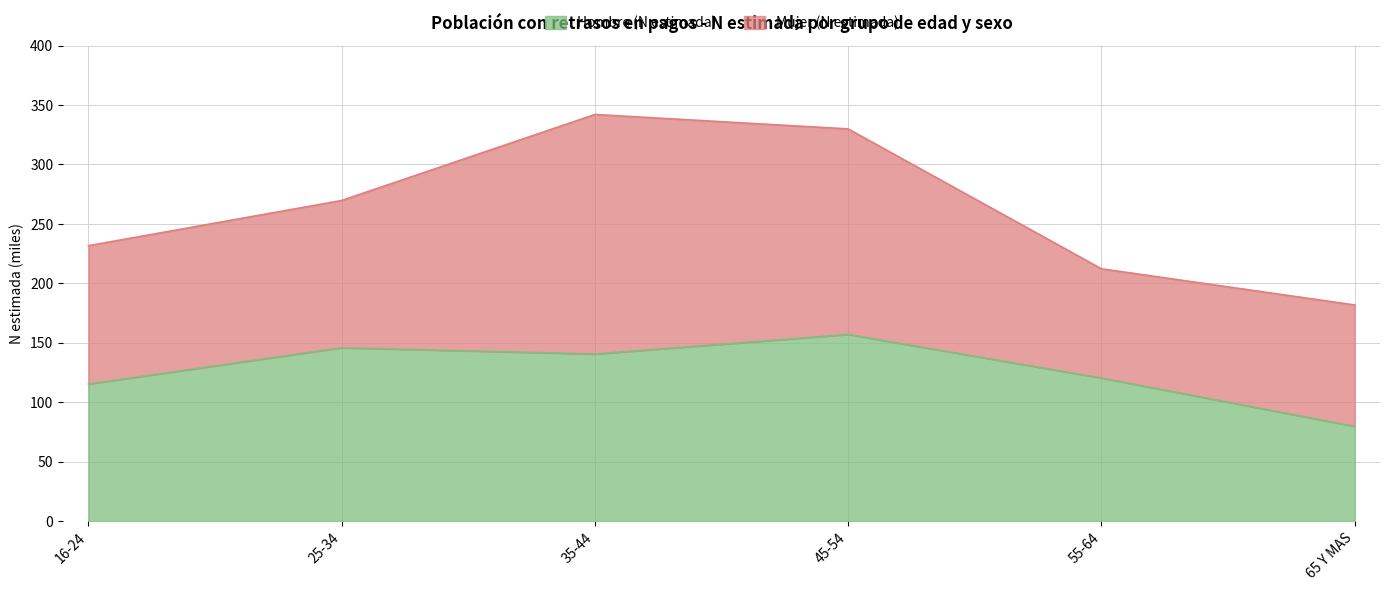

What is the average value of the Total (N estimada) series?

261231